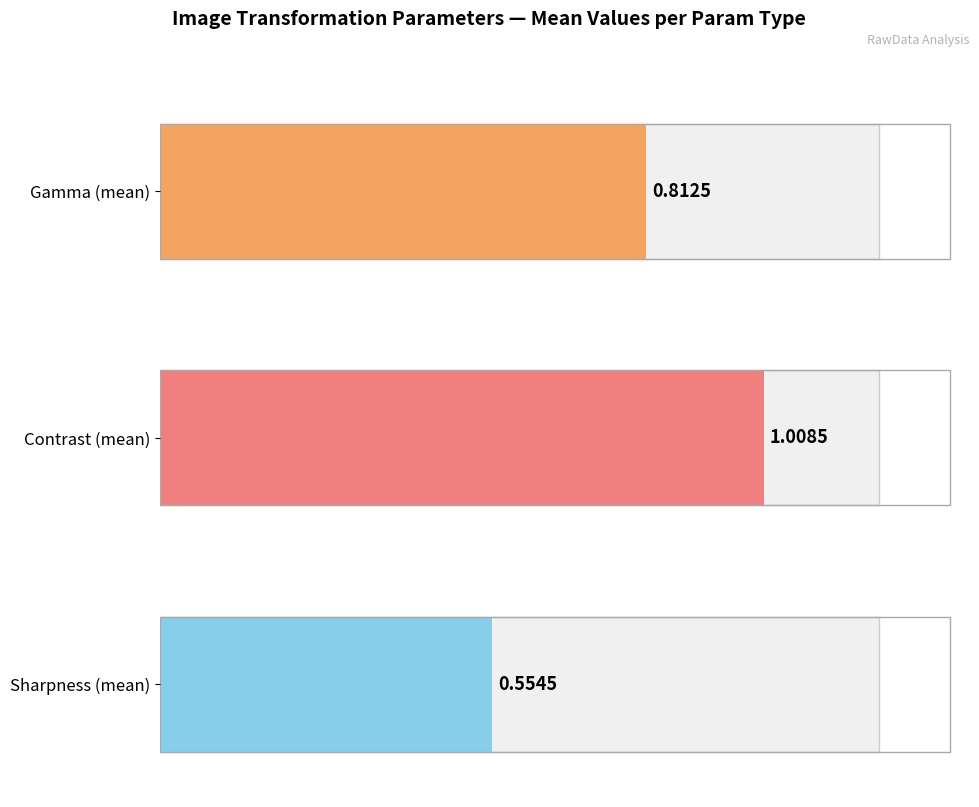

Which series has the largest total across all categories?

contrast